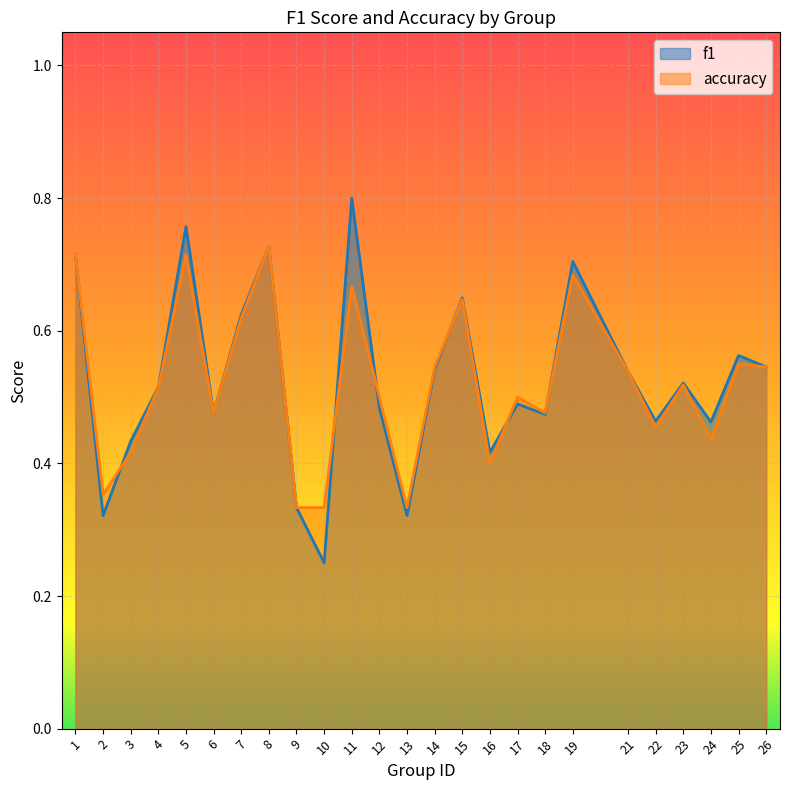

Which category has the lowest value across all series?

10